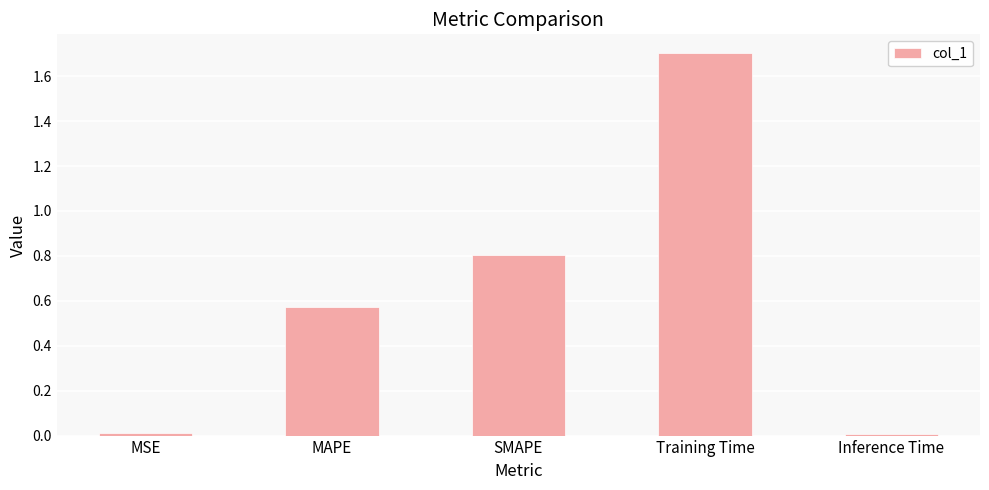

What is the sum of the values at MAPE and Training Time?

2.3